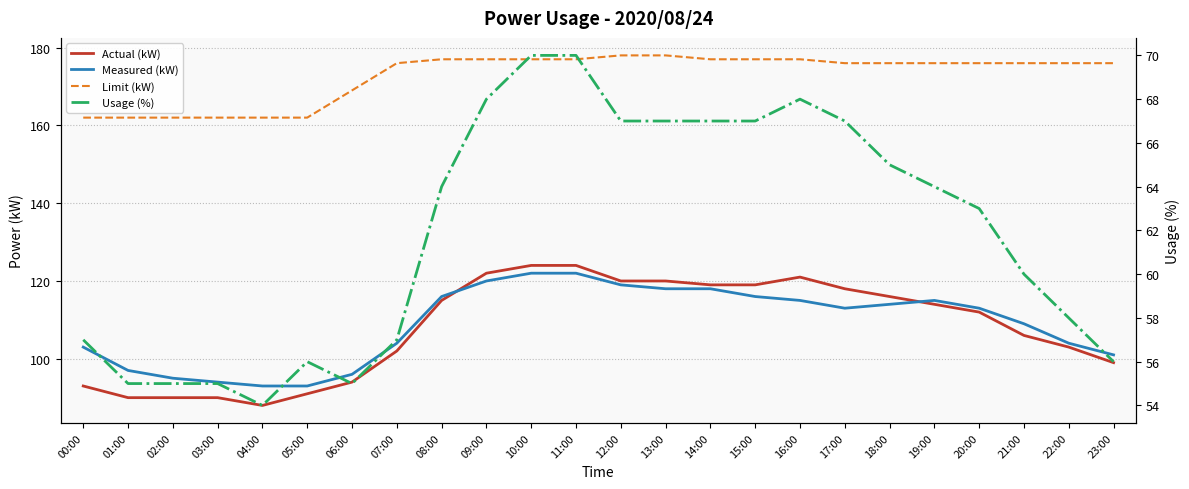

Reading right to left, extract all data points from this chart.

Actual (kW): 23:00=99	22:00=103	21:00=106	20:00=112	19:00=114	18:00=116	17:00=118	16:00=121	15:00=119	14:00=119	13:00=120	12:00=120	11:00=124	10:00=124	09:00=122	08:00=115	07:00=102	06:00=94	05:00=91	04:00=88	03:00=90	02:00=90	01:00=90	00:00=93
Measured (kW): 23:00=101	22:00=104	21:00=109	20:00=113	19:00=115	18:00=114	17:00=113	16:00=115	15:00=116	14:00=118	13:00=118	12:00=119	11:00=122	10:00=122	09:00=120	08:00=116	07:00=104	06:00=96	05:00=93	04:00=93	03:00=94	02:00=95	01:00=97	00:00=103
Limit (kW): 23:00=176	22:00=176	21:00=176	20:00=176	19:00=176	18:00=176	17:00=176	16:00=177	15:00=177	14:00=177	13:00=178	12:00=178	11:00=177	10:00=177	09:00=177	08:00=177	07:00=176	06:00=169	05:00=162	04:00=162	03:00=162	02:00=162	01:00=162	00:00=162
Usage (%): 23:00=56	22:00=58	21:00=60	20:00=63	19:00=64	18:00=65	17:00=67	16:00=68	15:00=67	14:00=67	13:00=67	12:00=67	11:00=70	10:00=70	09:00=68	08:00=64	07:00=57	06:00=55	05:00=56	04:00=54	03:00=55	02:00=55	01:00=55	00:00=57